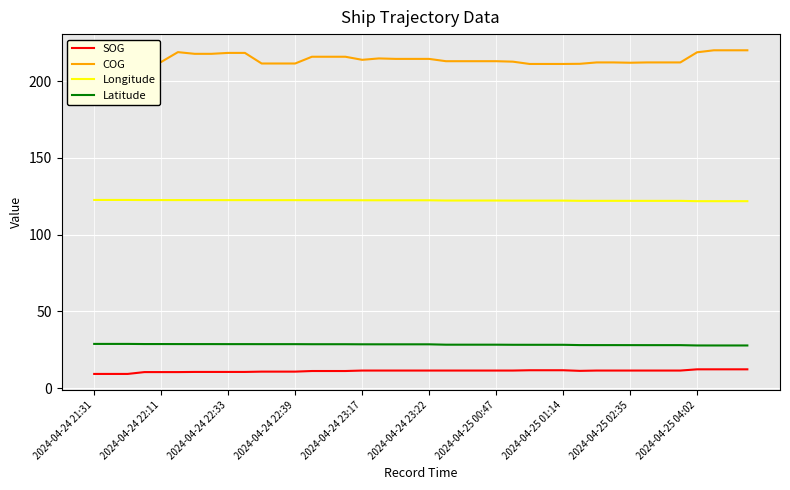

What are all the series names shown in the legend?

SOG, COG, Longitude, Latitude